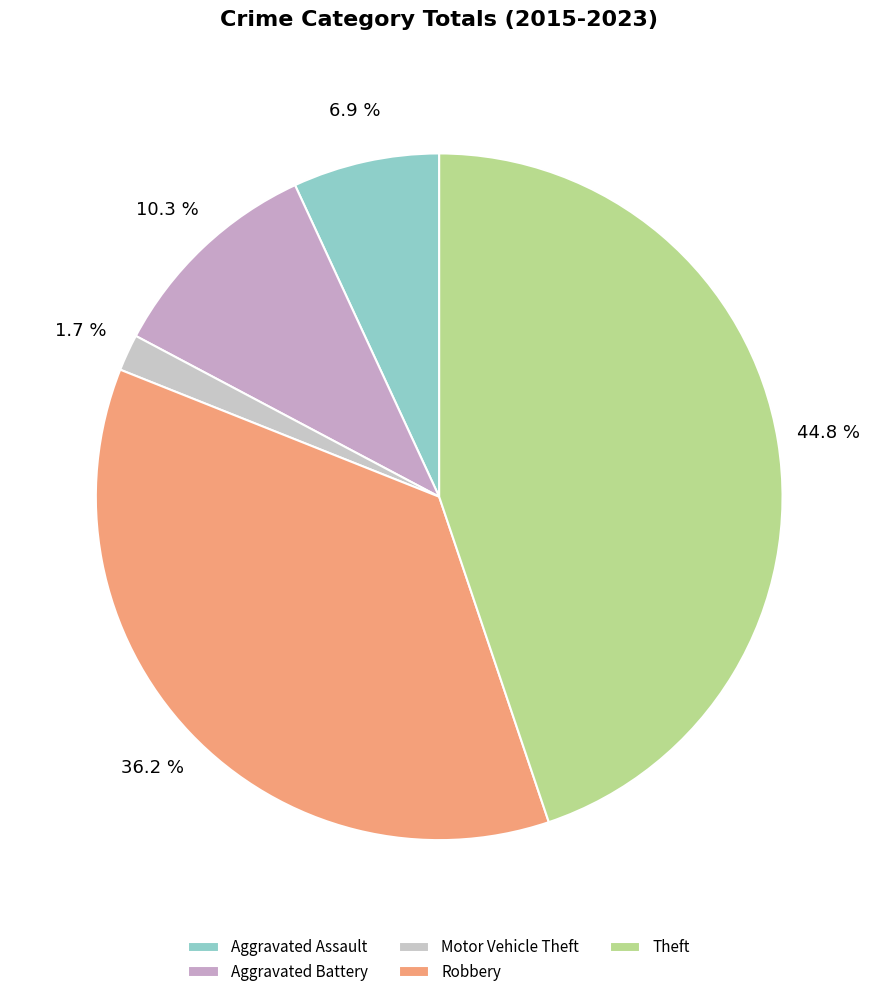

How many slices are in this pie chart?

5